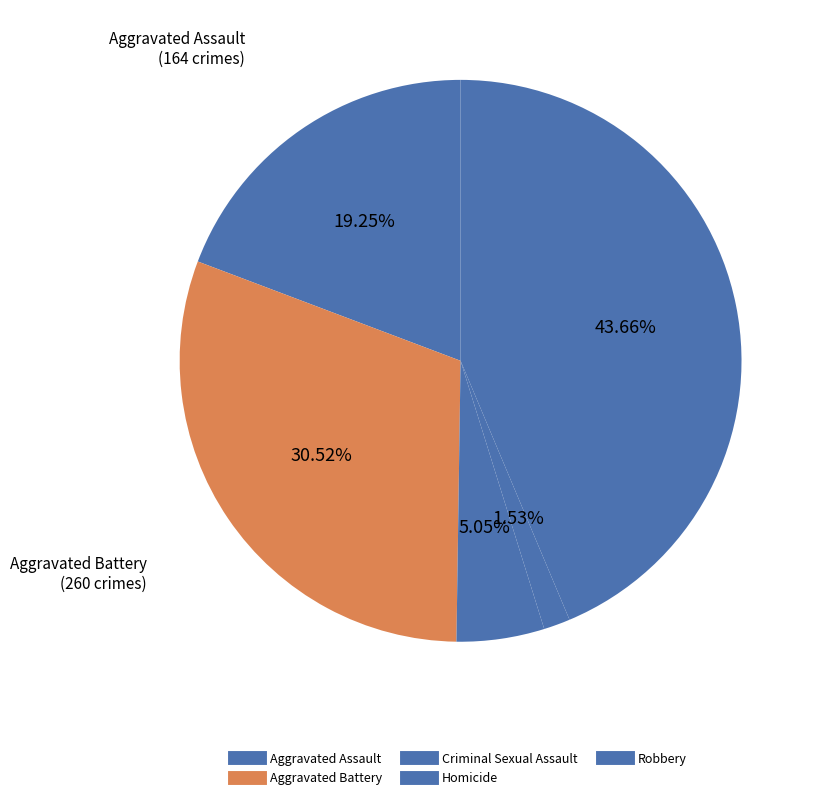

How many segments does this pie chart have?

5